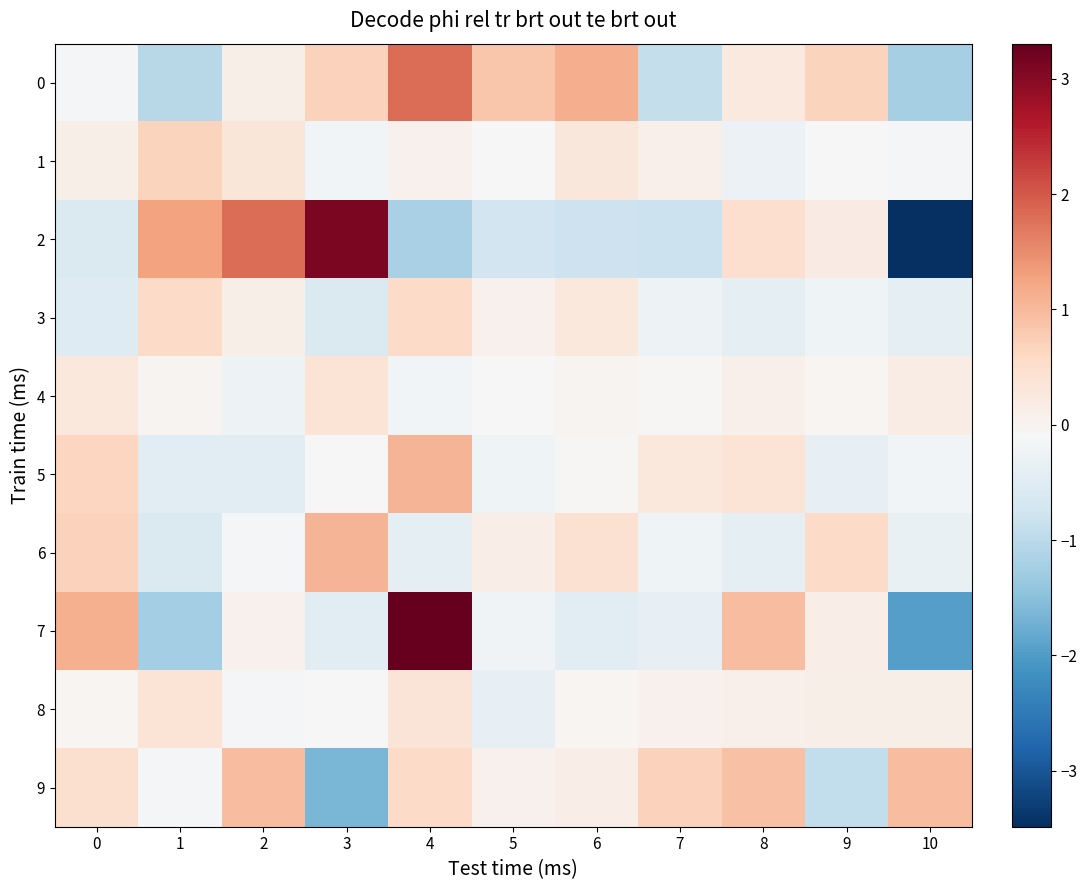

What is the total value across all series at 5?

-0.7